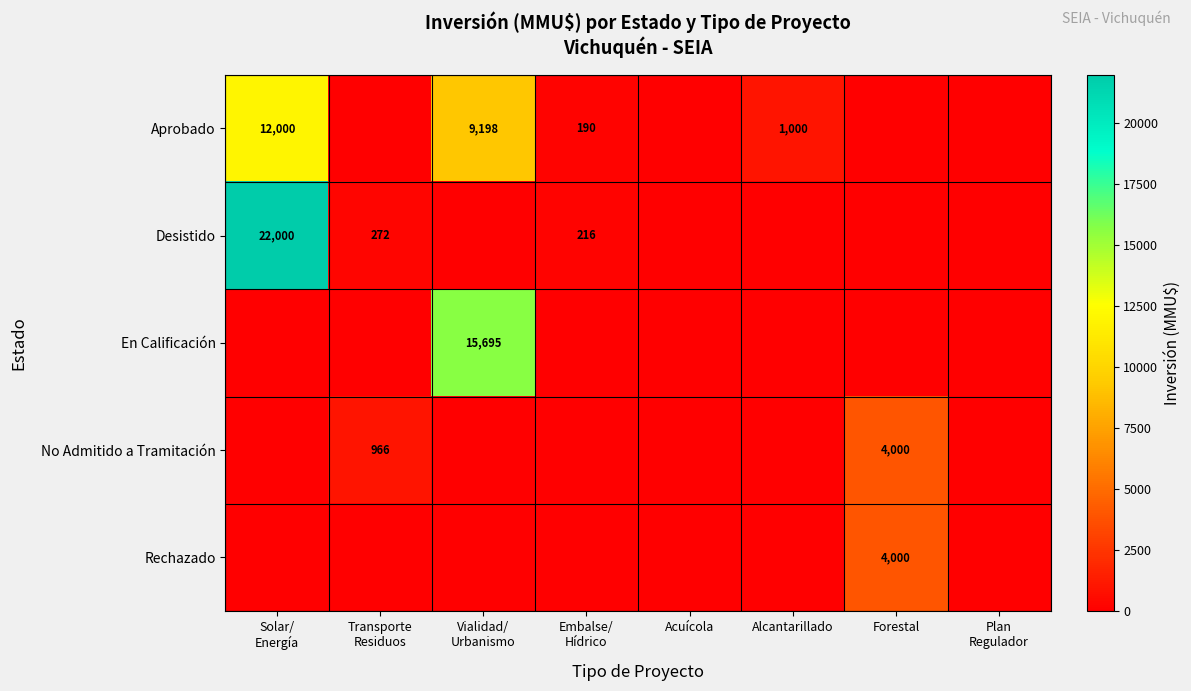

Count the No Admitido a Tramitación values in the range 0 to 966.

7